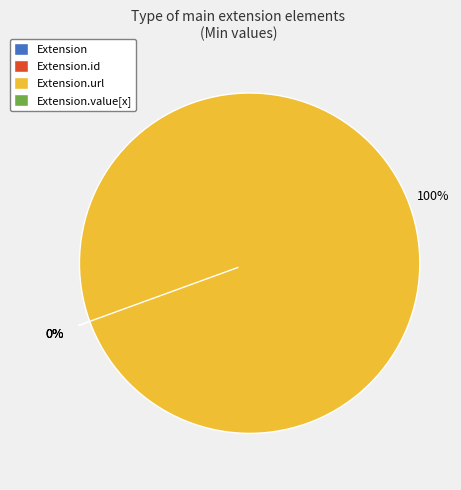

Count the number of slices in the pie.

4